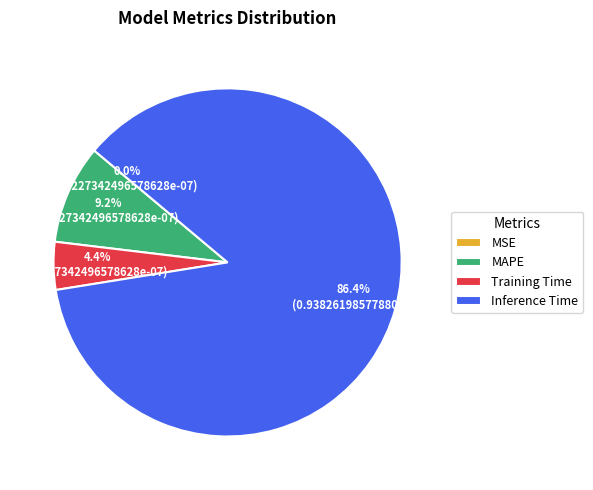

What portion of the pie excludes Training Time?

95.6%